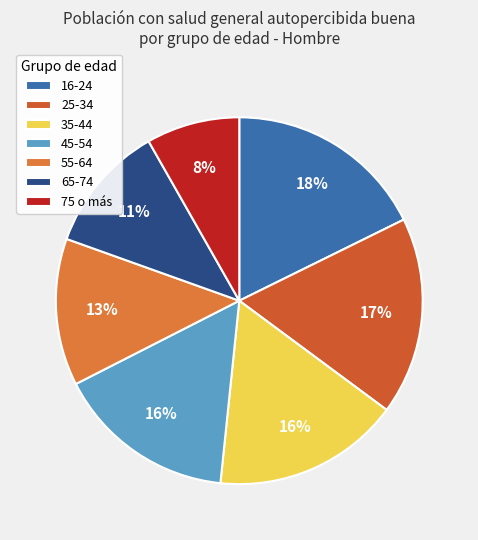

Between 35-44 and 16-24, which is larger?

16-24